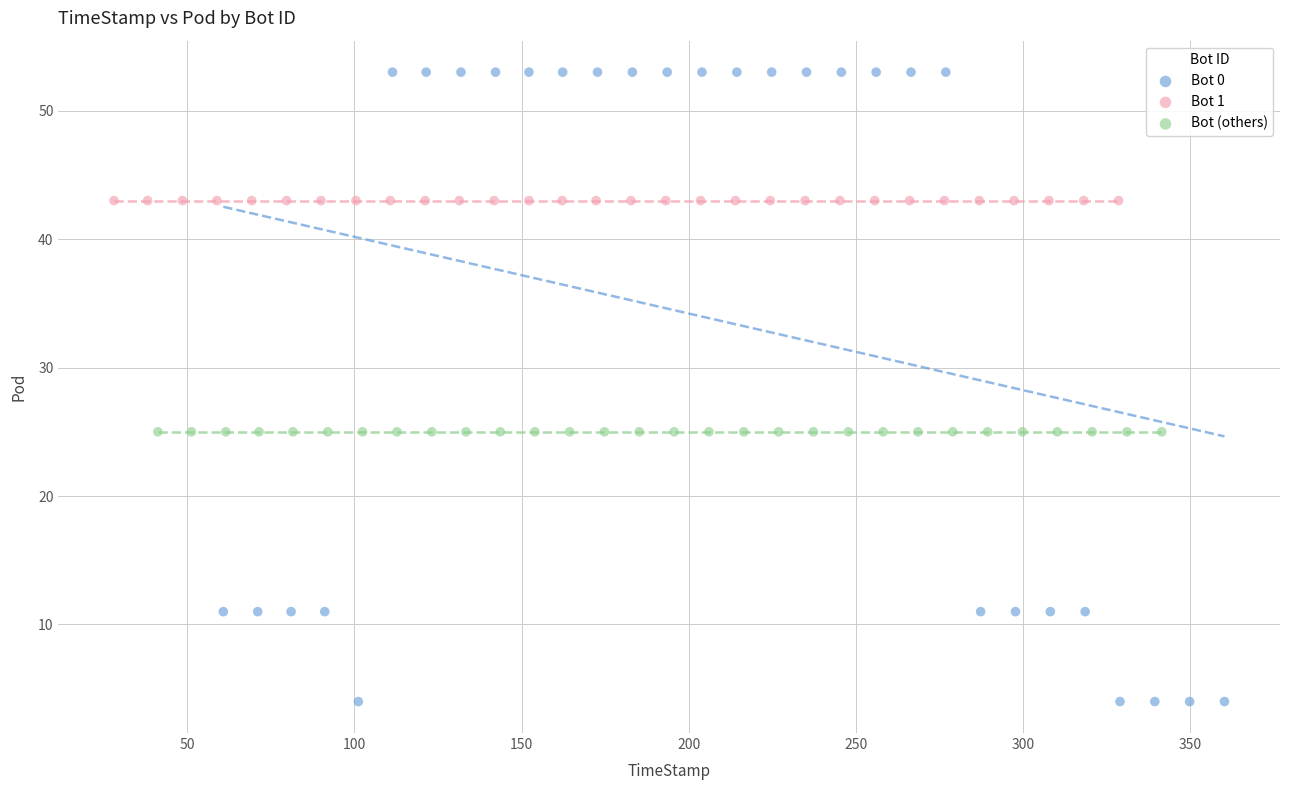

Which series reaches the minimum Y coordinate?

Bot 0